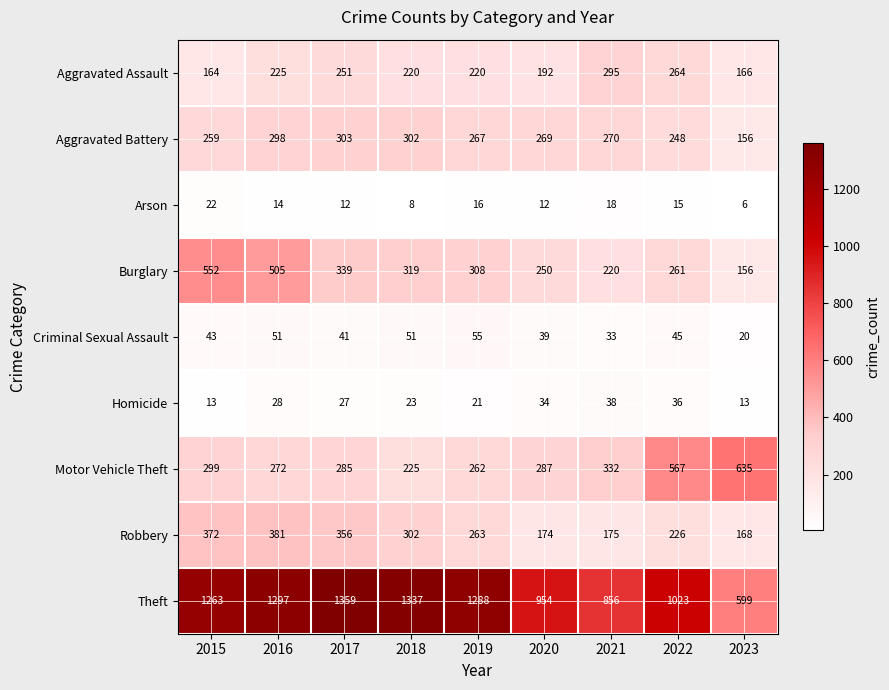

What is the total value across all series at 2023?

1919